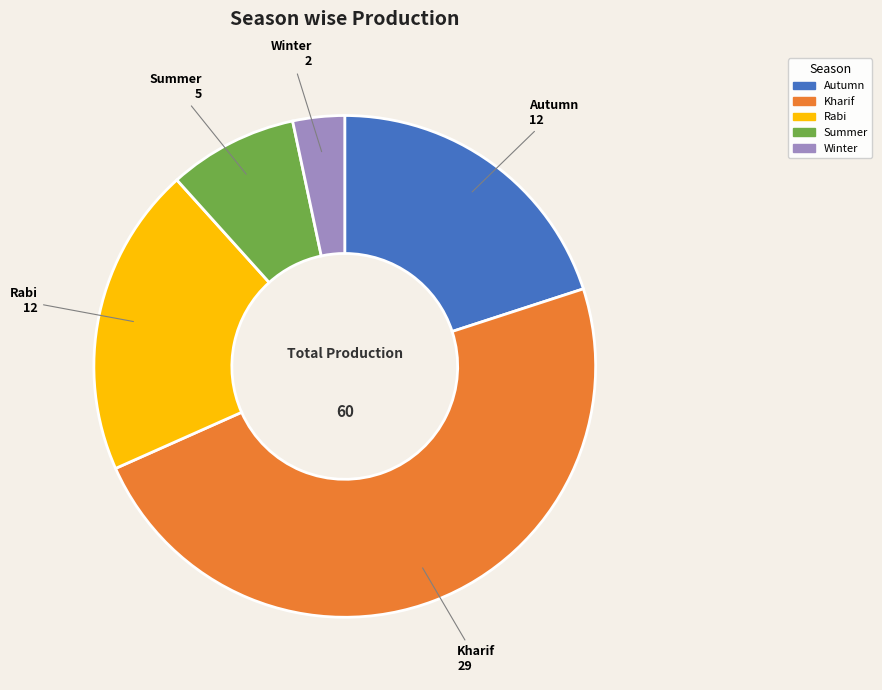

Does any single category account for the majority?

No